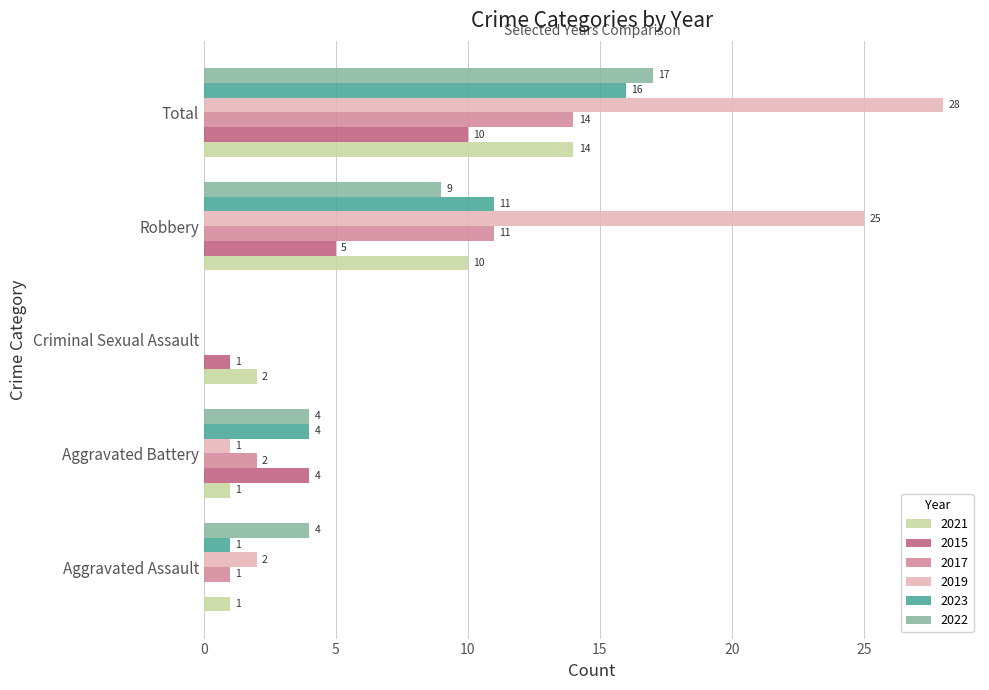

The 2023 series shows 11 at Robbery. True or false?

True